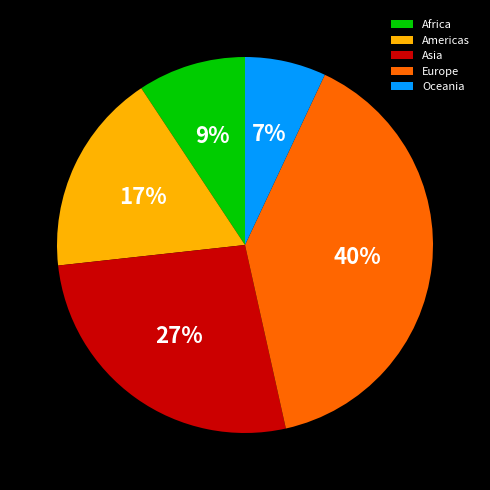

To the nearest percent, what percentage of the pie is Asia?

27%